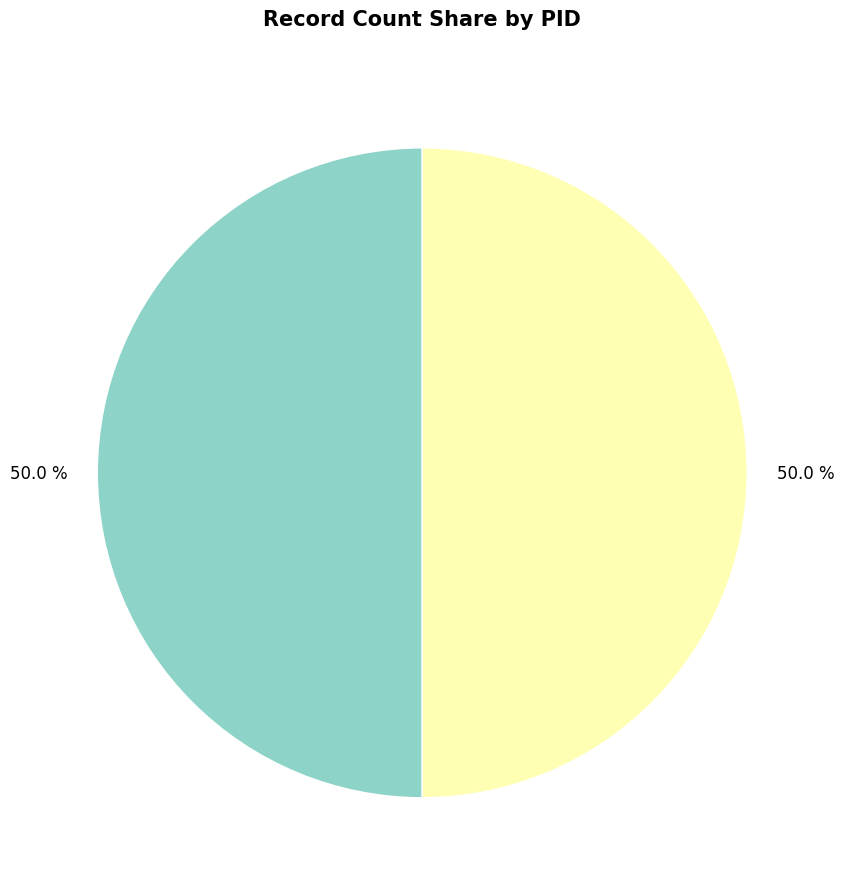

To the nearest percent, what is the average slice percentage?

50%